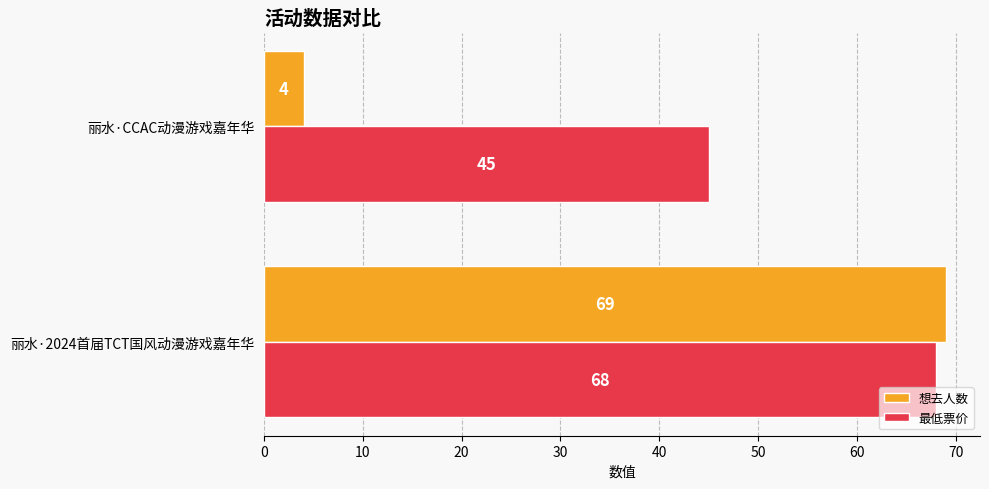

At which category is the sum across all series the highest?

丽水·2024首届TCT国风动漫游戏嘉年华